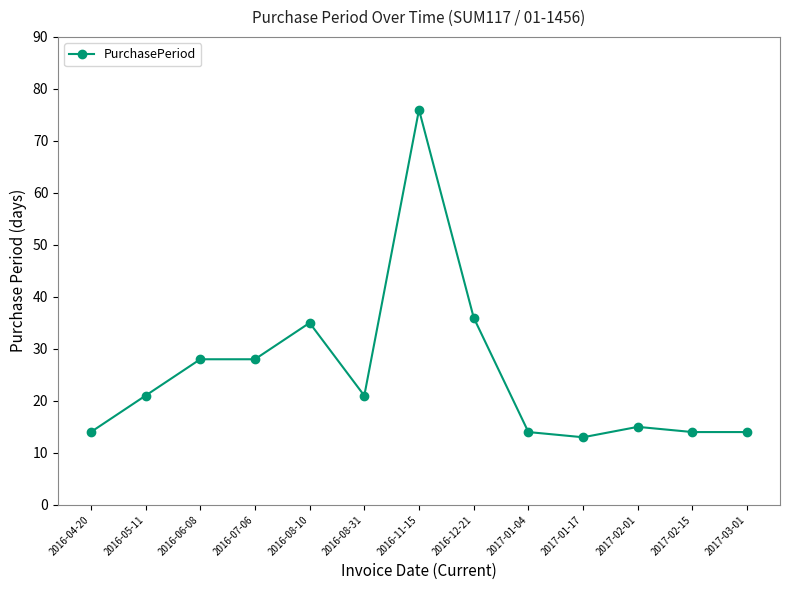

What is the approximate value at 2016-12-21, to the nearest 5?

35